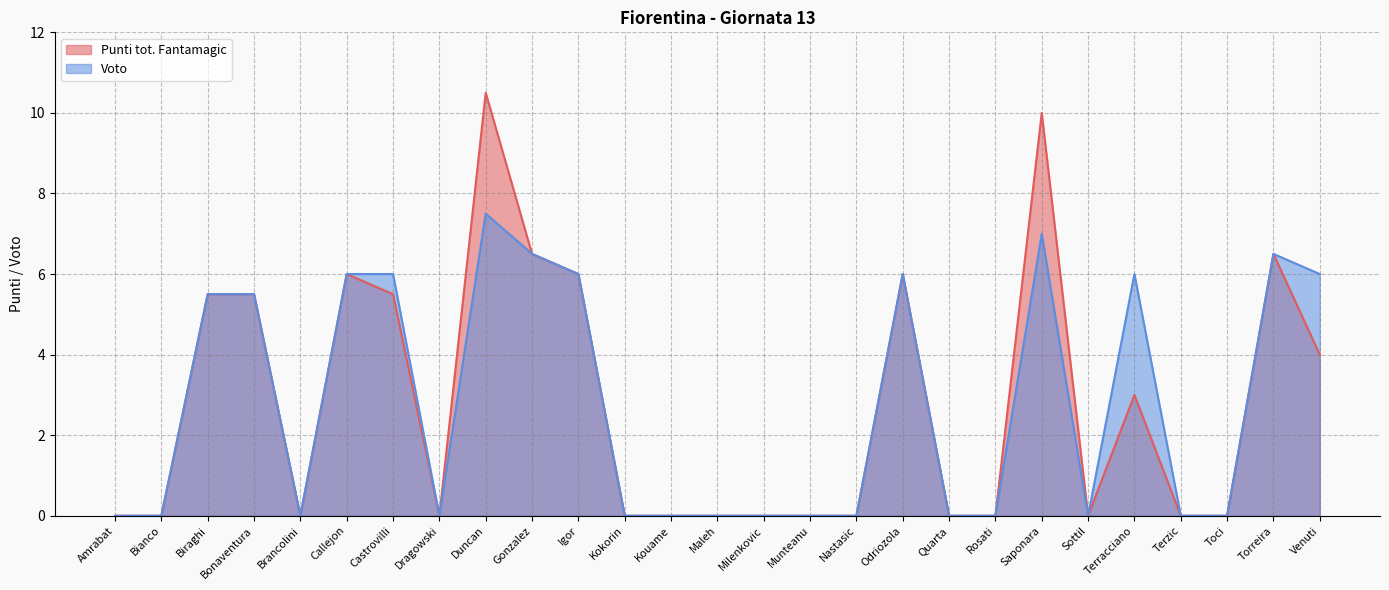

What is the difference between the maximum and minimum values in the Punti tot. Fantamagic series?

10.5